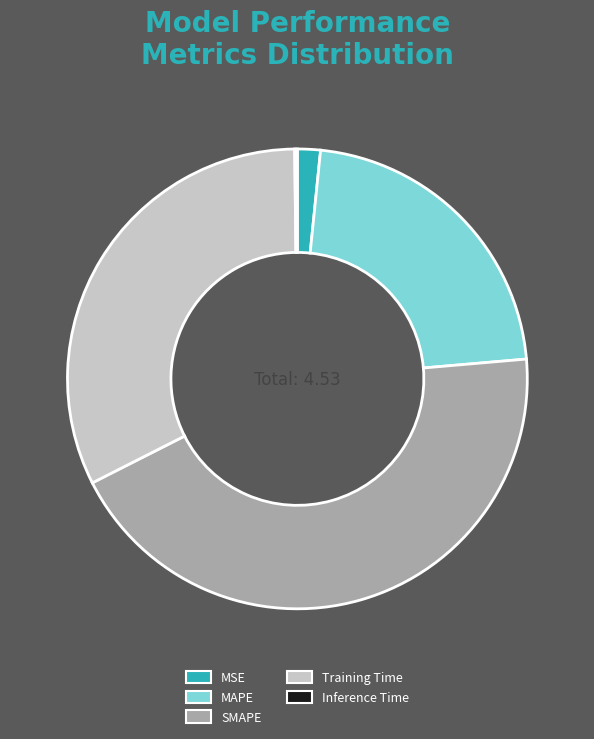

Approximately how many times larger is the value at MAPE compared to Training Time?

0.7